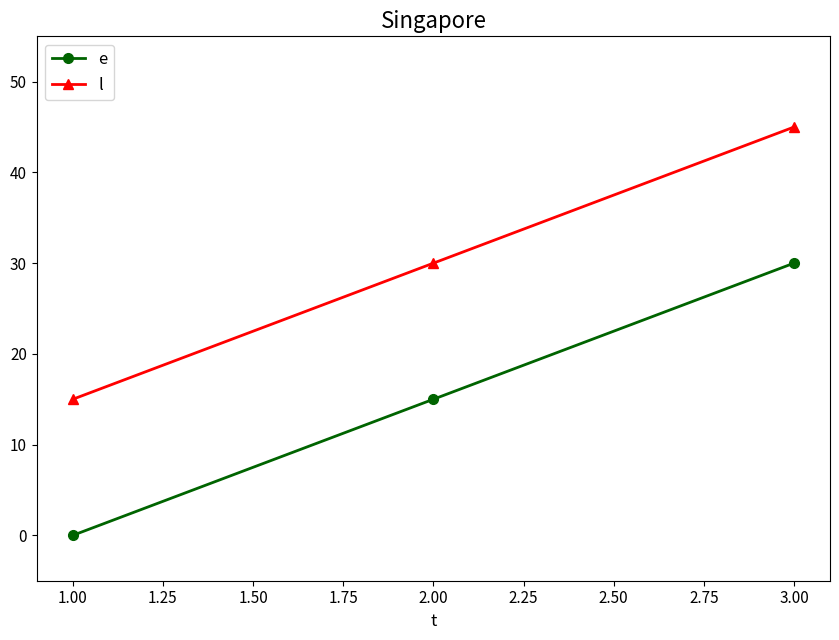

True or false: l has a value of 24 at 3.00.

False